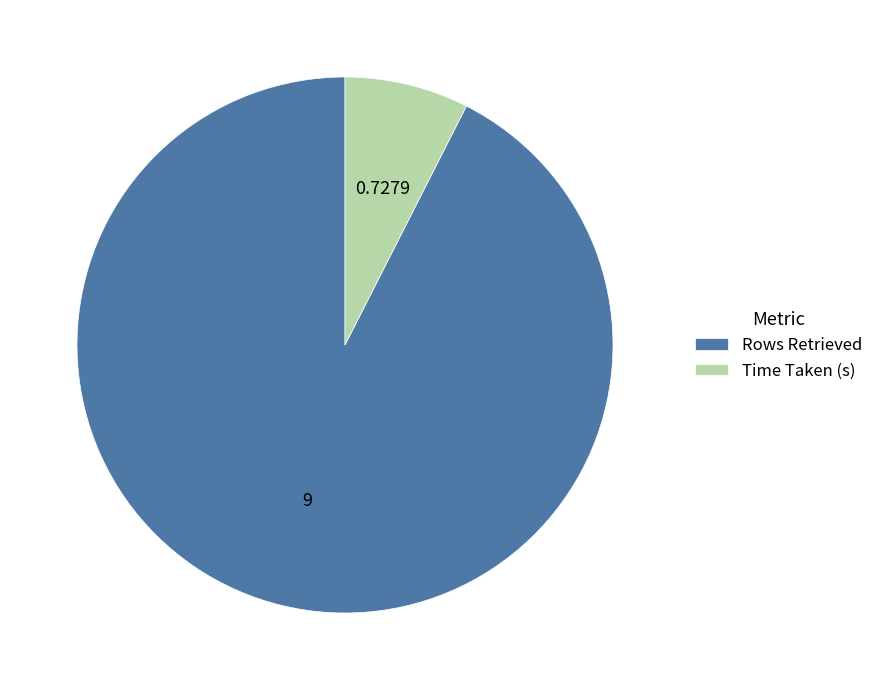

Between Rows Retrieved and Time Taken (s), which is larger?

Rows Retrieved